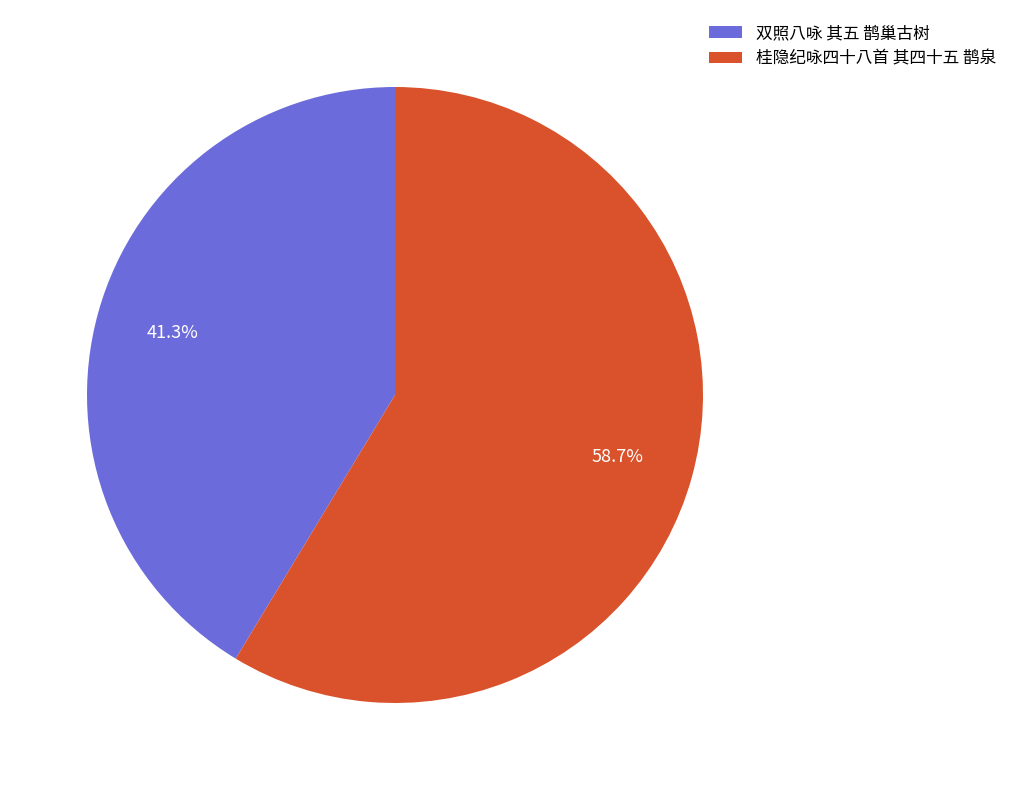

Which slice is the largest?

桂隐纪咏四十八首 其四十五 鹊泉